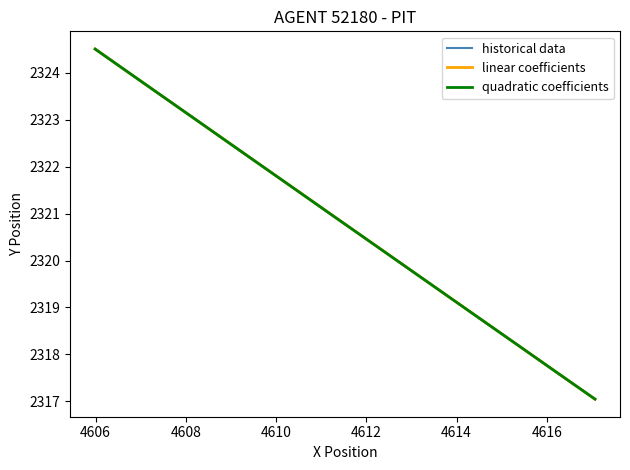

Which series has the widest spread of values?

historical data